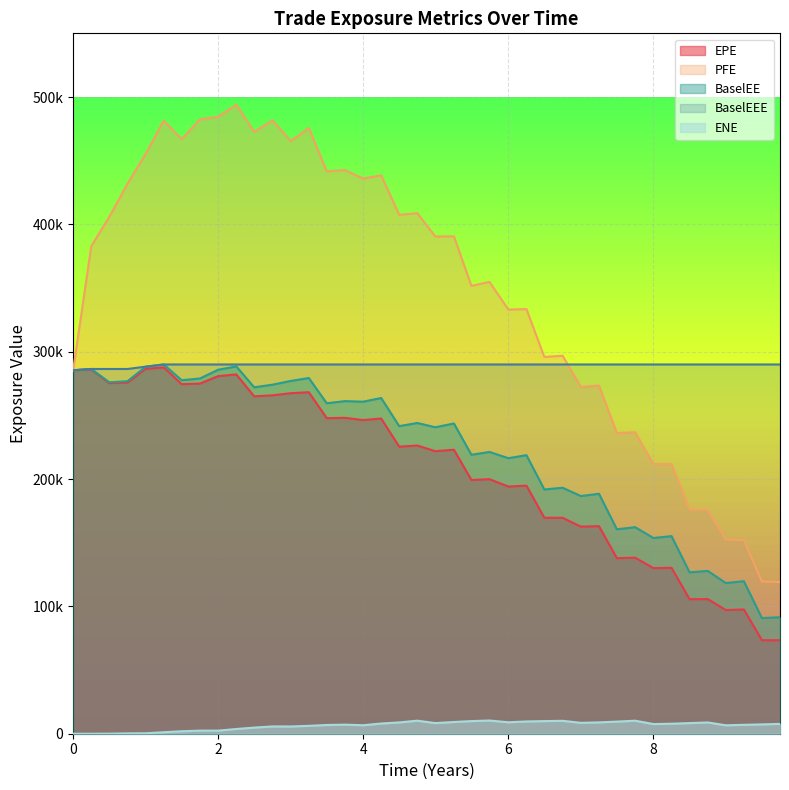

True or false: EPE and BaselEE cross at least once.

False